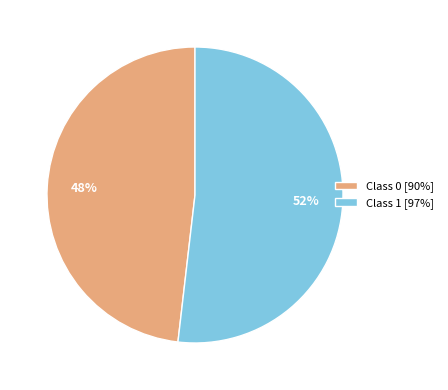

The Class 1 [97%] slice represents 41% of the pie. True or false?

False